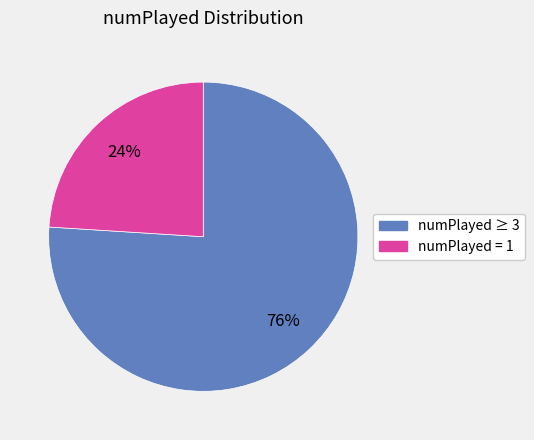

Does any single category account for the majority?

Yes